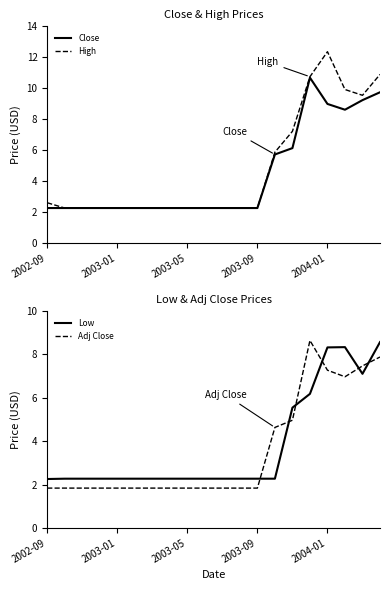

True or false: Close has a value of 1.3 at 7.

False